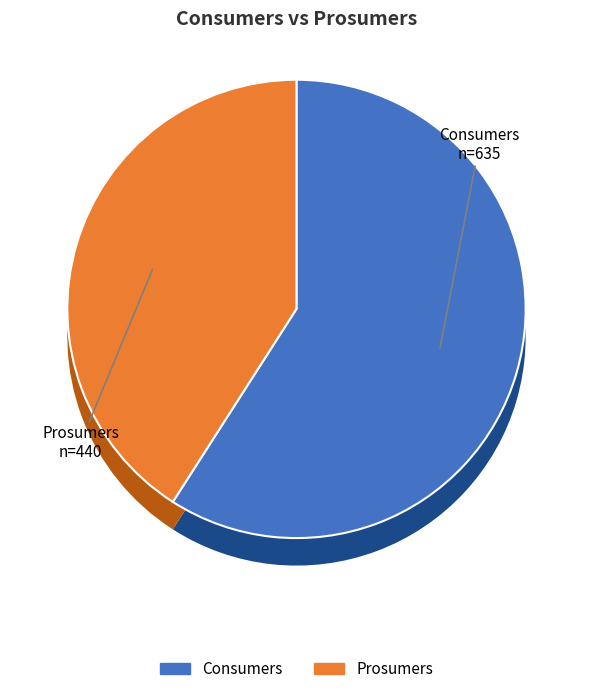

How many segments does this pie chart have?

2